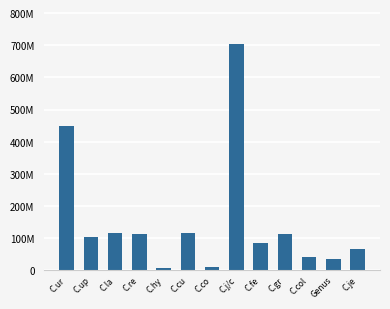

Read the value at C.fe, to the nearest 50.

84210000